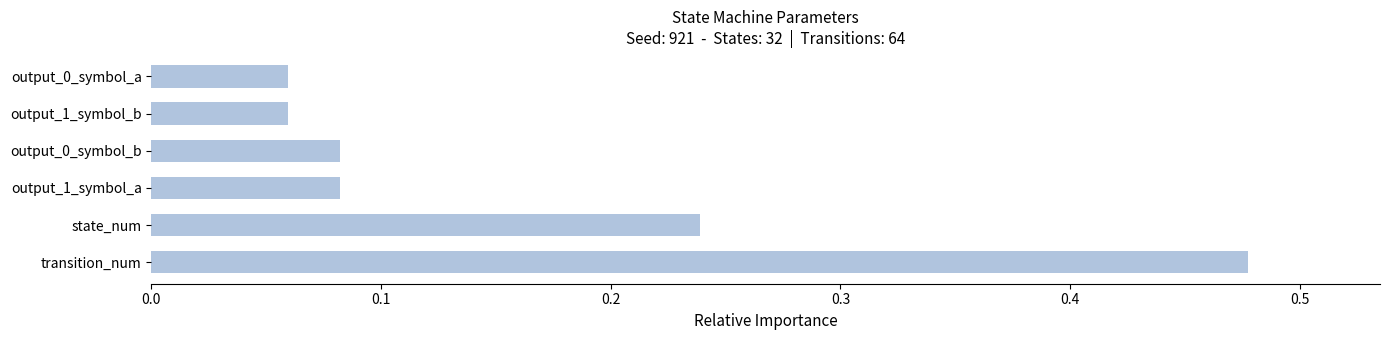

Count the values in the range 0 to 1.

6